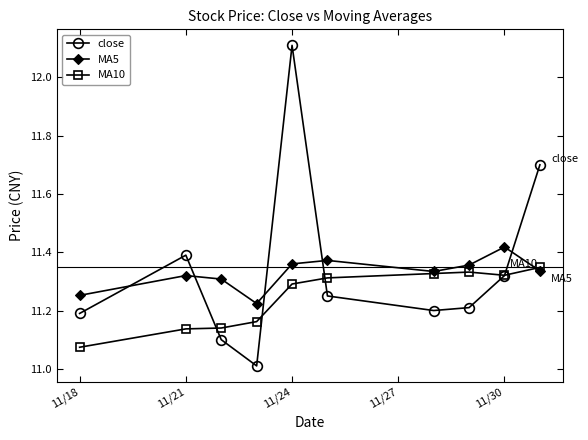

True or false: MA5 has more than 0 interior local peaks.

True